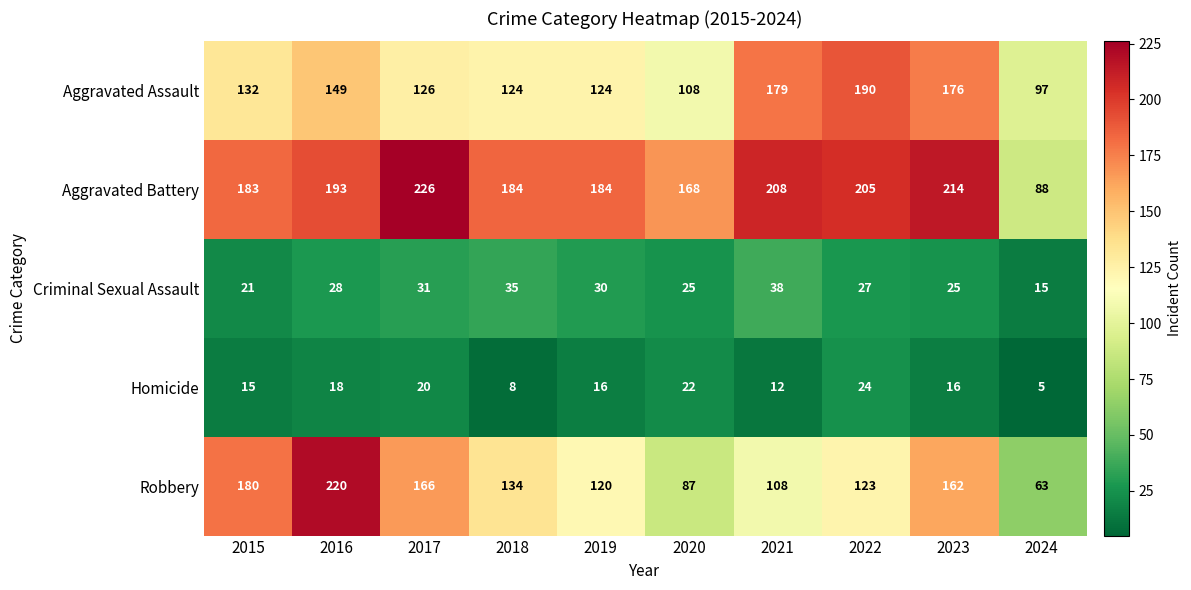

The value of Aggravated Assault at 2018 is 124. True or false?

True